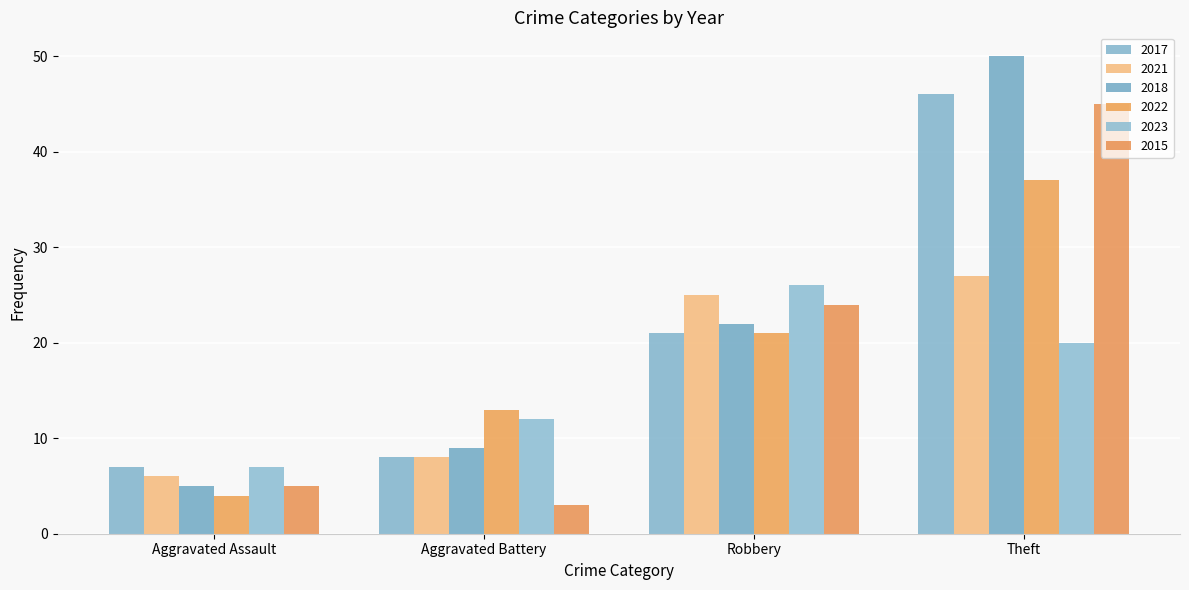

Which category has the highest value in the 2015 series?

Theft